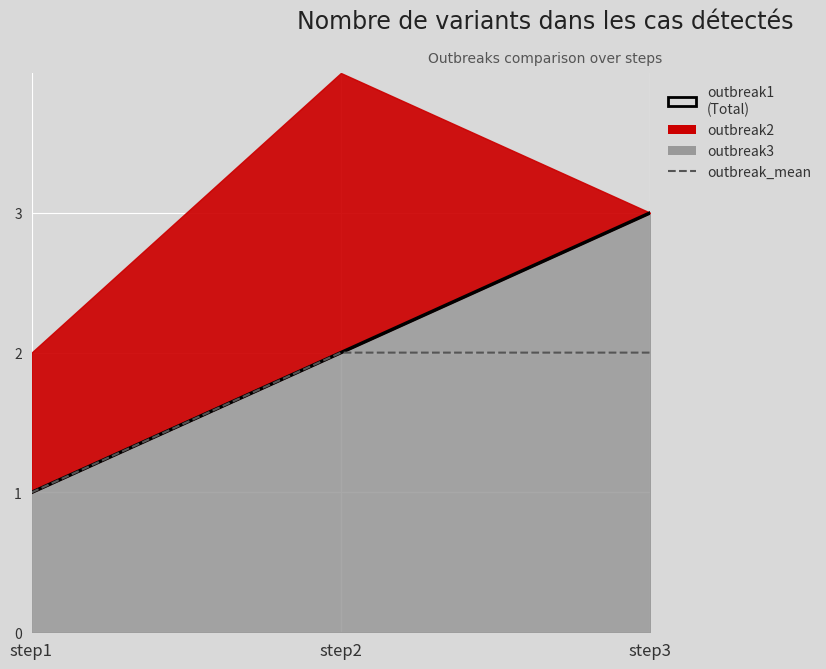

What is the sum of all outbreak1 values?

6